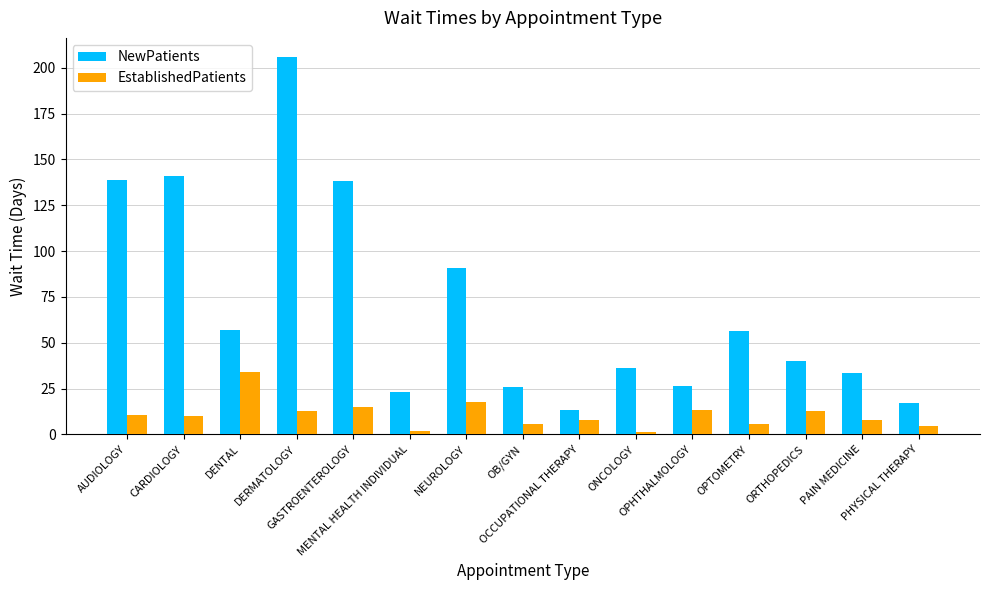

What is the value of the NewPatients bar at the 7th from the left?

91.0